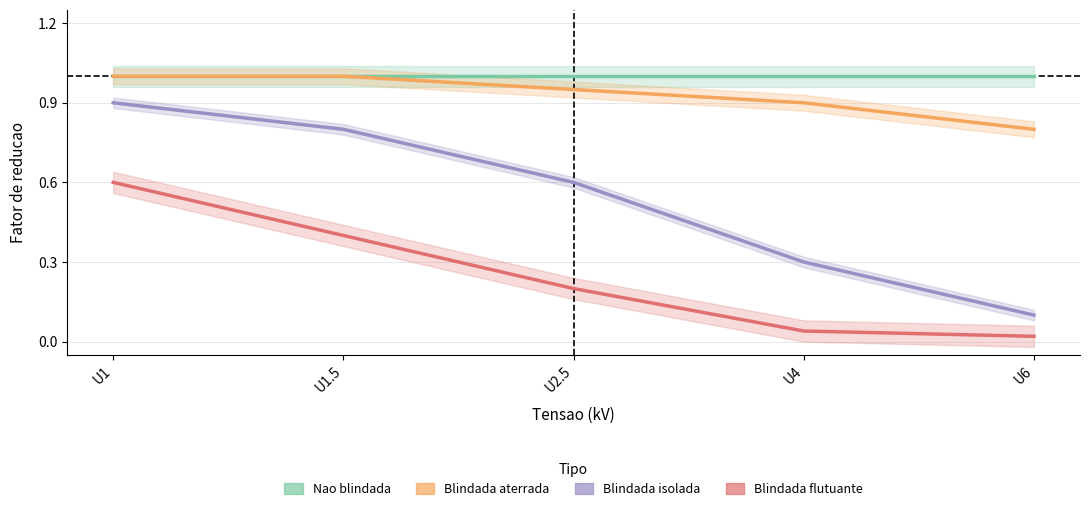

True or false: Nao blindada has a value of 0.6 at U1.

False